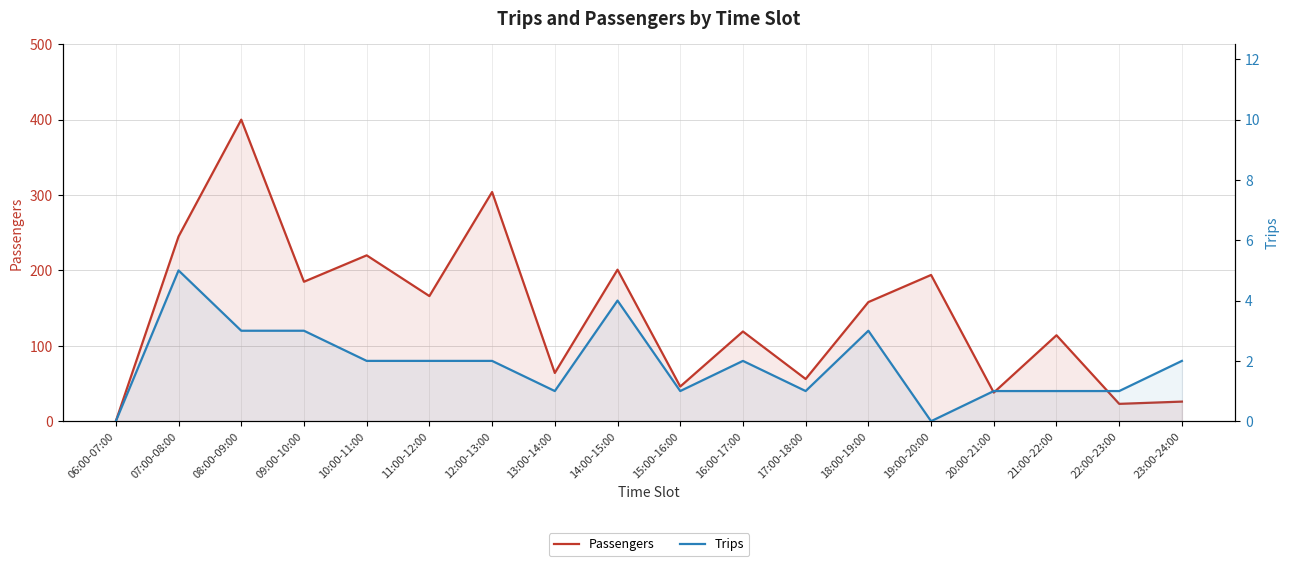

How many interior local valleys does the Passengers series have?

7